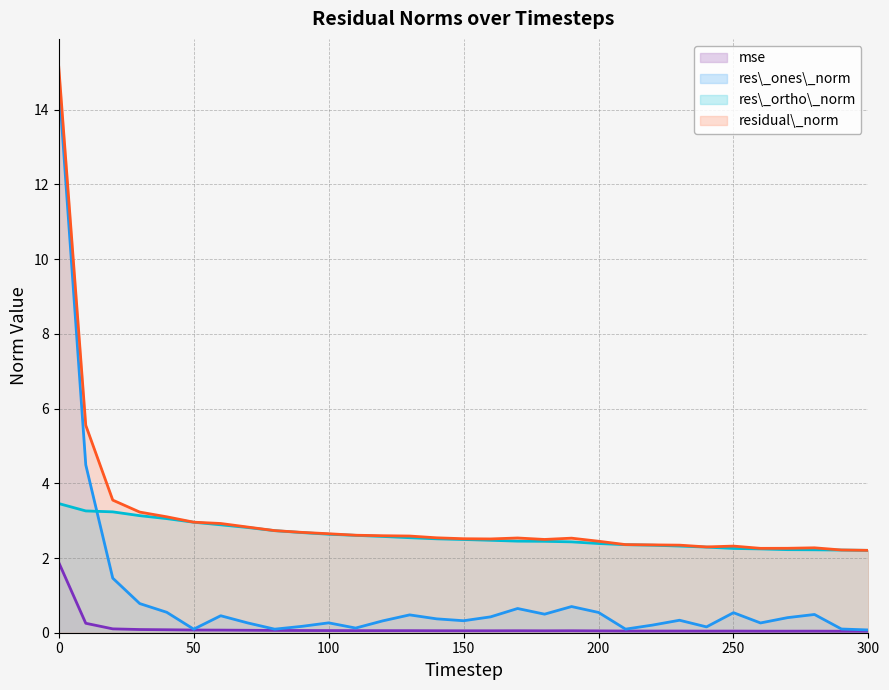

What are all the series names shown in the legend?

mse, res_ones_norm, res_ortho_norm, residual_norm